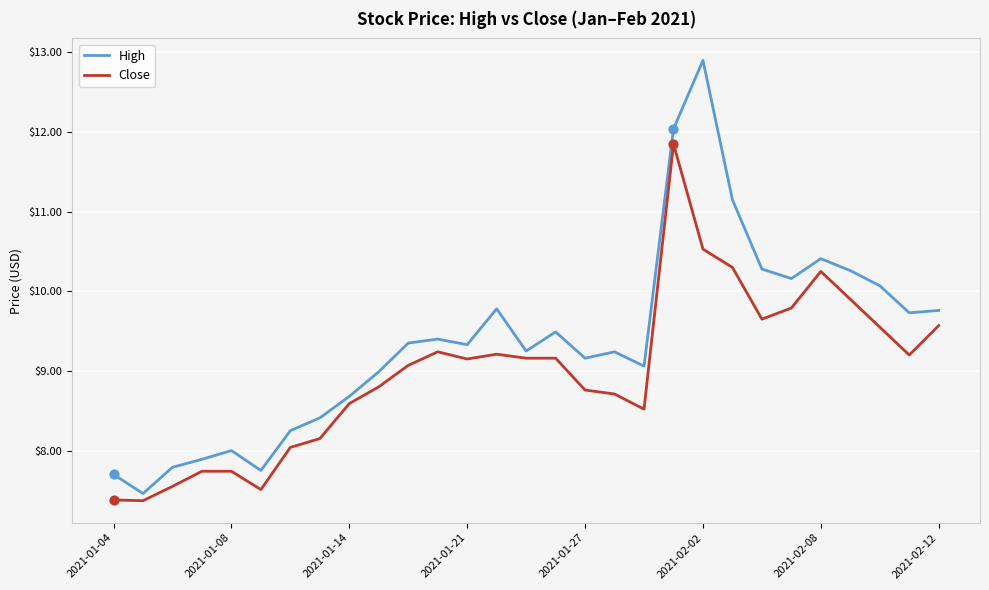

At how many categories does at least one series exceed 7?

29